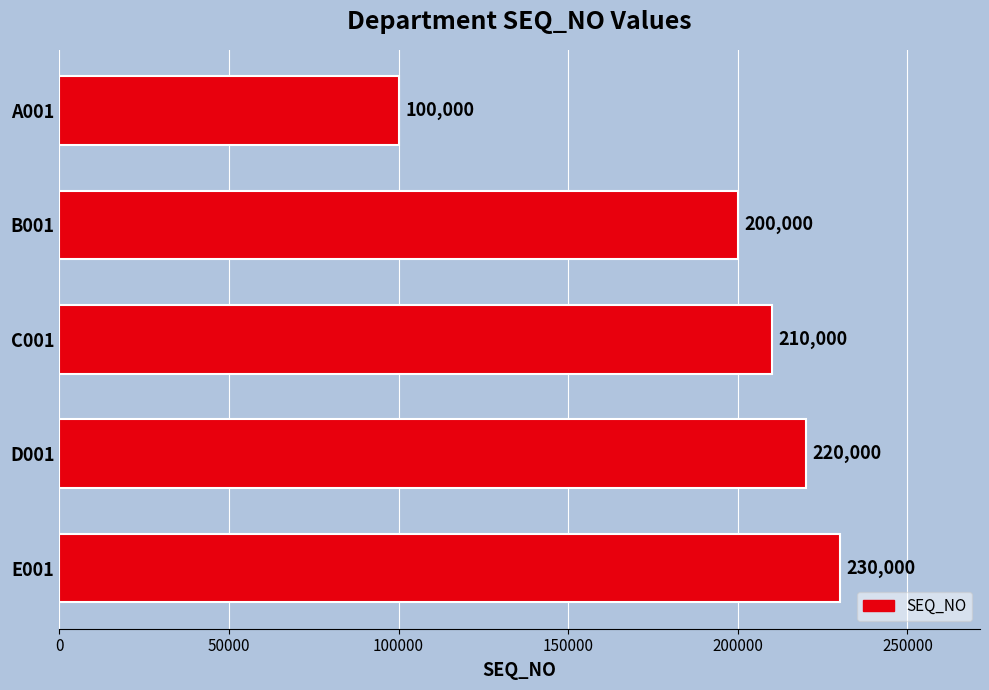

What is the difference between the second highest and second lowest values?

20000